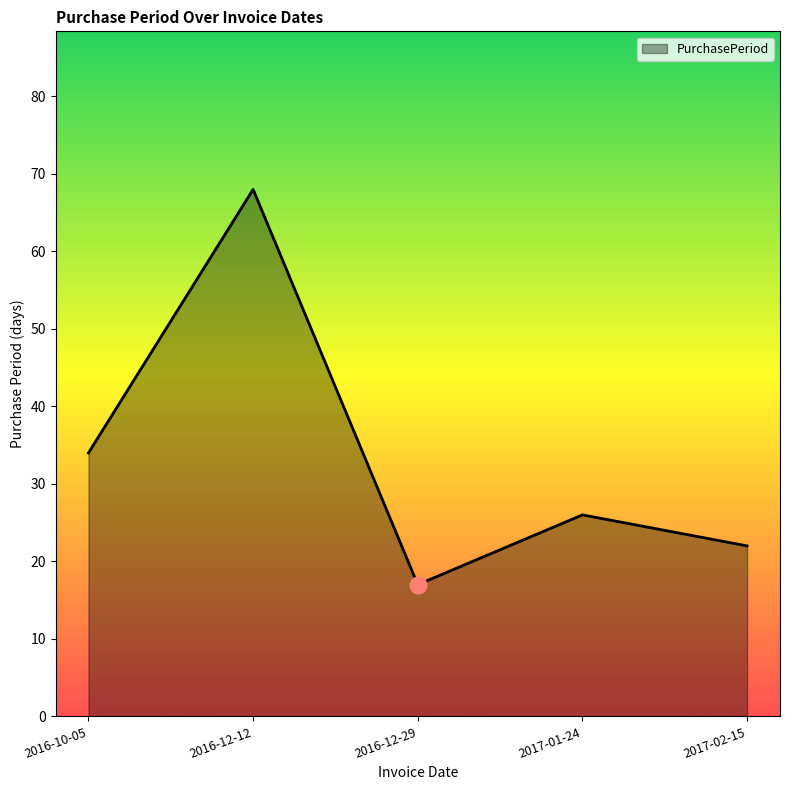

At which category does the data reach its first local peak?

2016-12-12